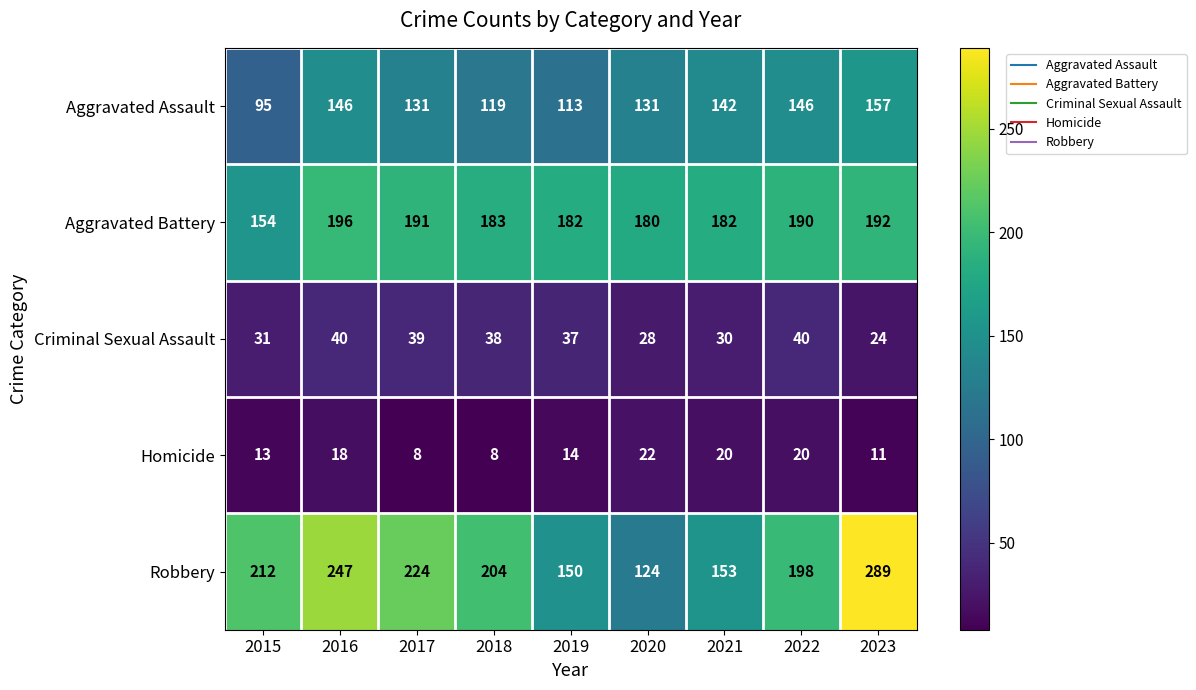

Is the value of Aggravated Battery at 2019 greater than the value of Homicide at 2022?

Yes